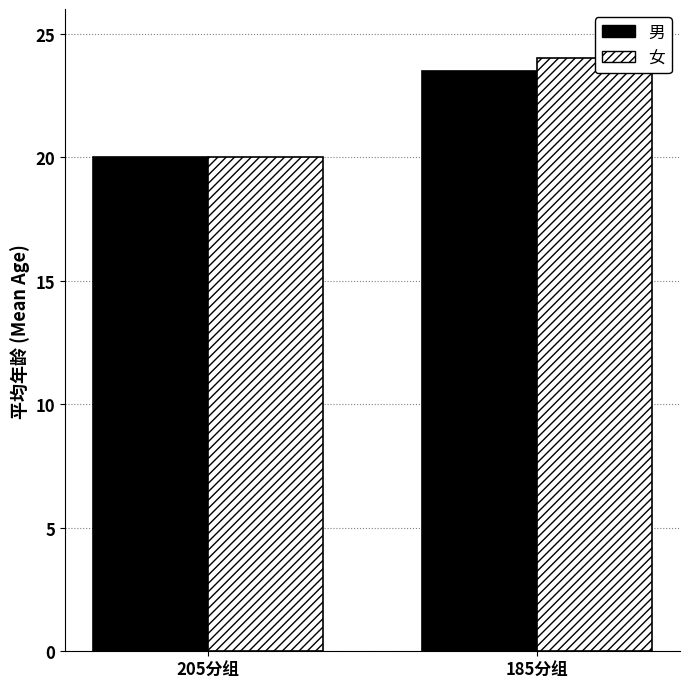

What is the difference between the maximum and minimum values in the 女 series?

4.0